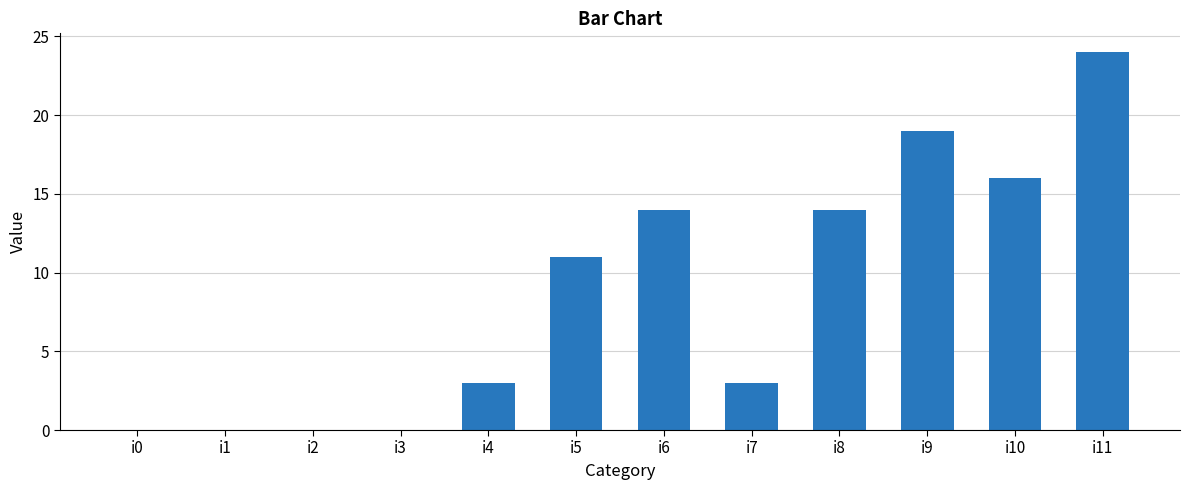

What is the average value?

9